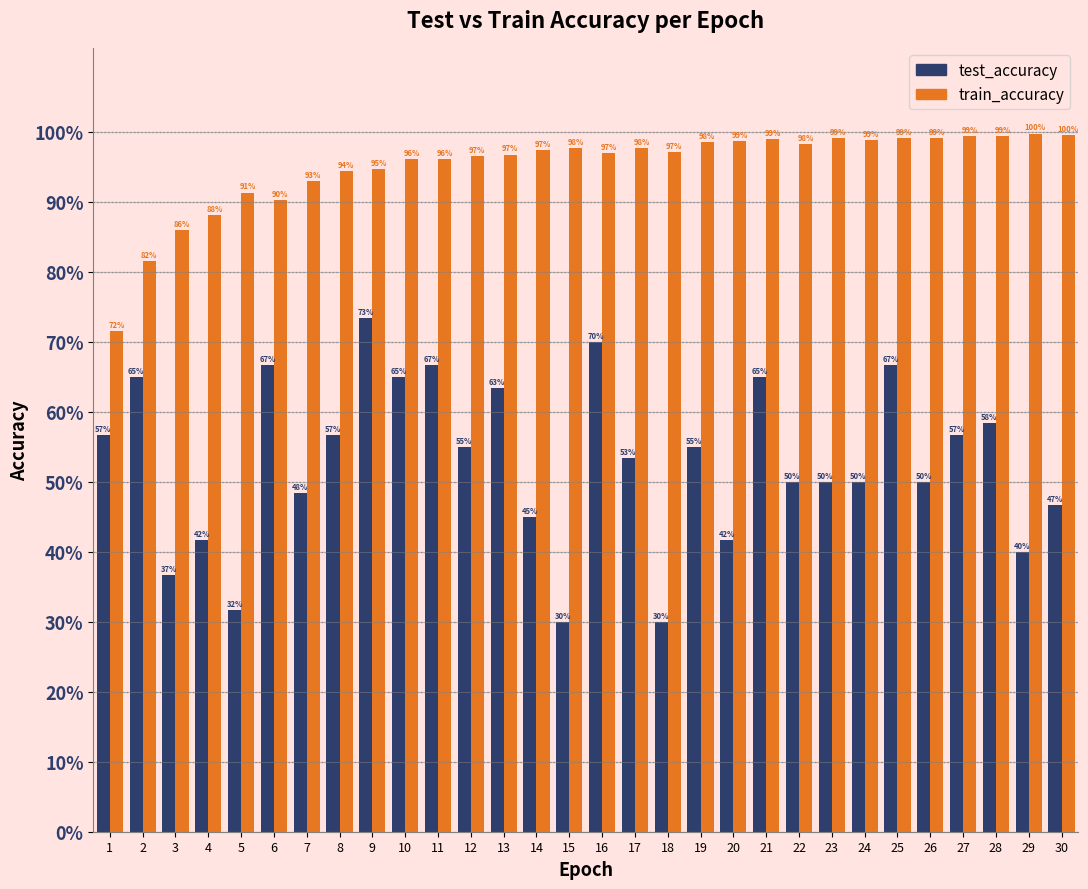

What are all the series names shown in the legend?

test_accuracy, train_accuracy